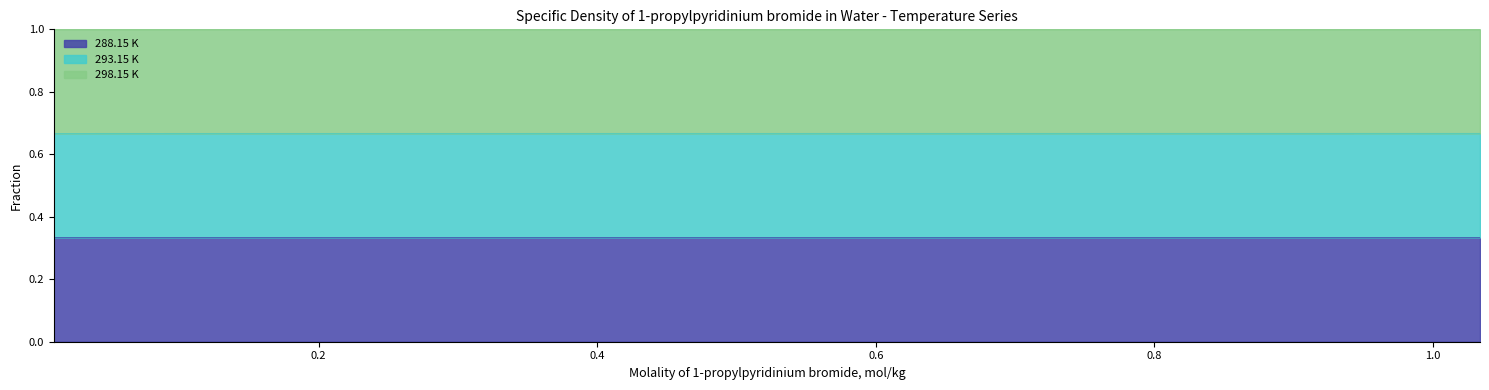

What are all the series names shown in the legend?

288.15 K, 293.15 K, 298.15 K